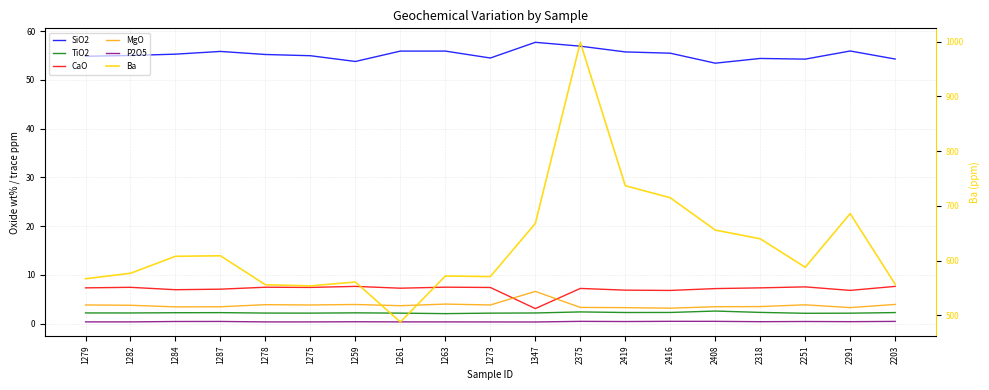

Is it true that SiO2 equals 82.0 at 2419?

False